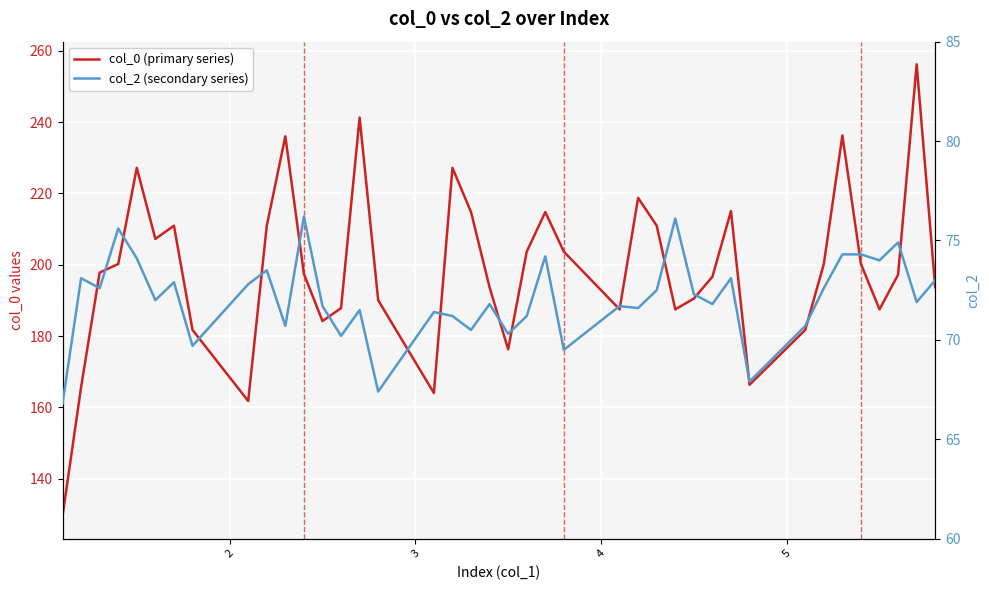

How many lines are shown in the chart?

2